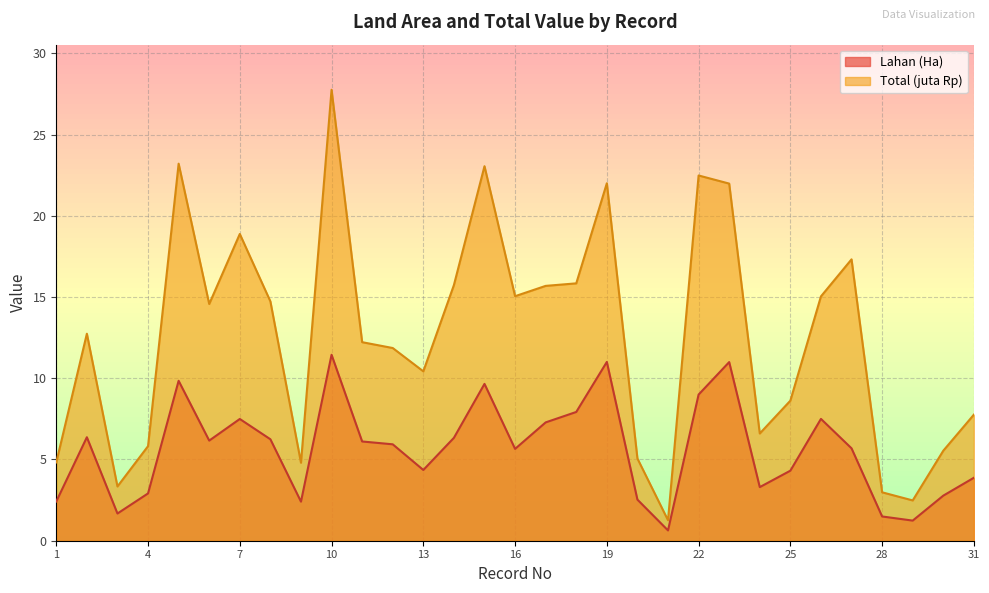

List the series in order of their overall mean, lowest first.

Lahan (Ha), Total (juta Rp)